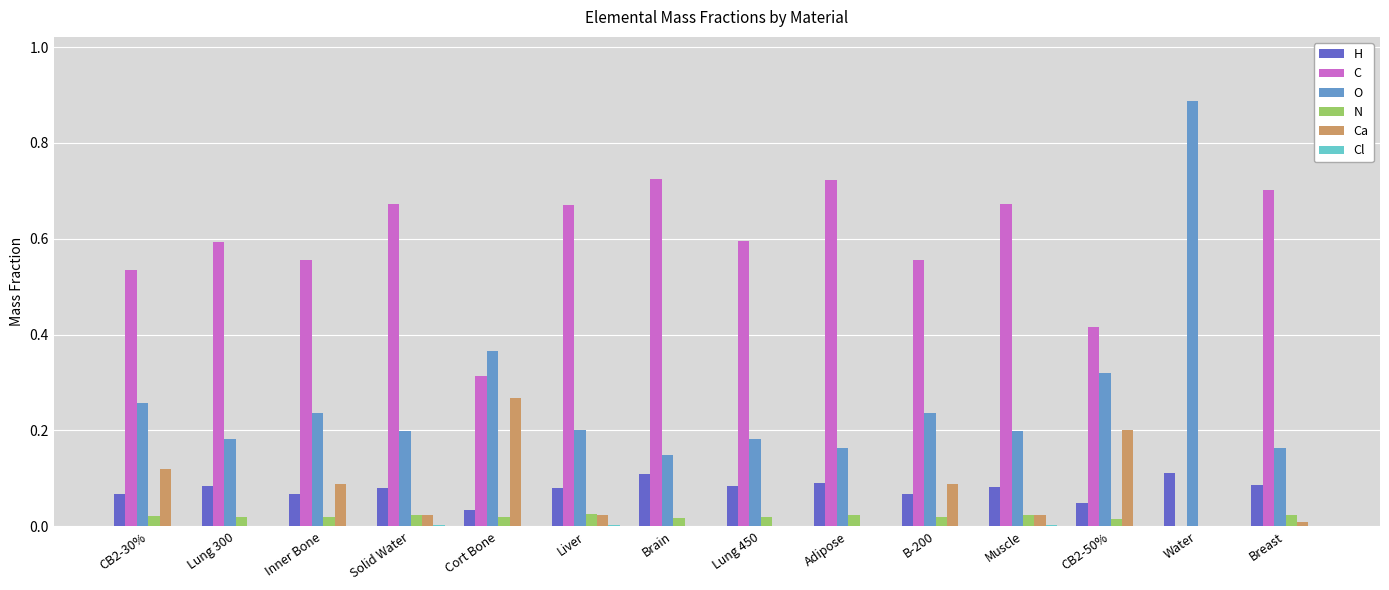

The value of Ca at CB2-30% is 0.1. True or false?

True